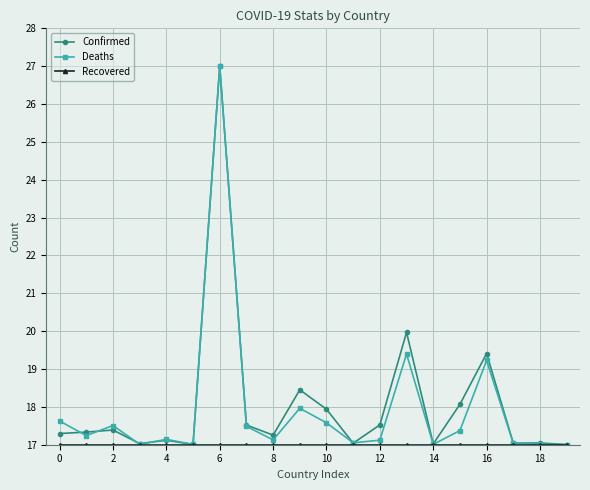

True or false: Confirmed has more than 2 points higher than both neighbors.

True